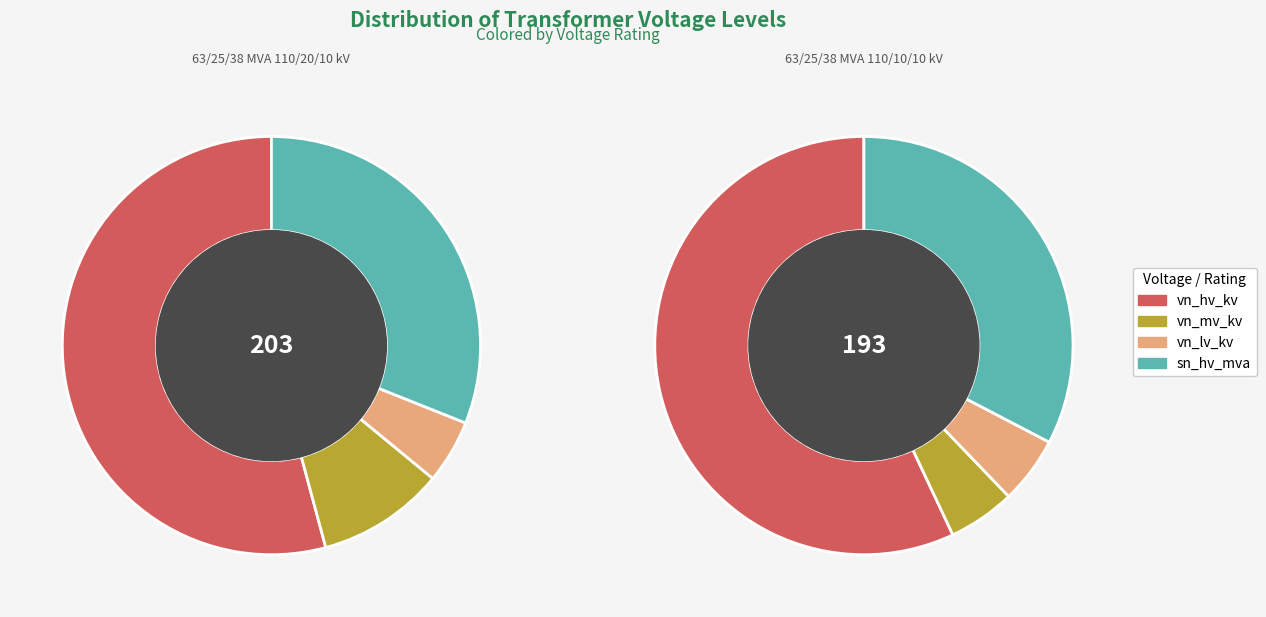

True or false: 63/25/38 MVA 110/10/10 kV accounts for 60% of the total.

False